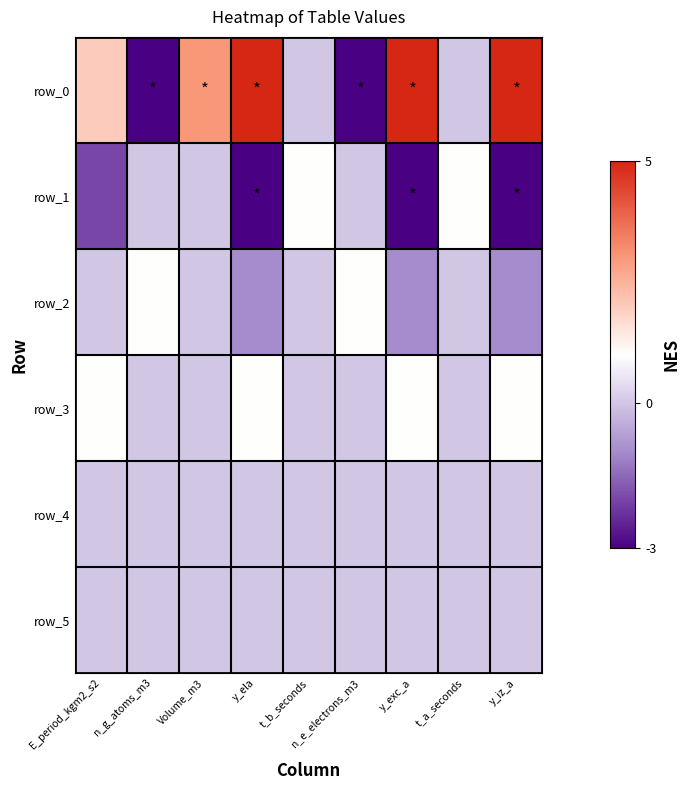

Reading right to left, list all the values displayed in this chart.

row_0: 5	0	5	-3	0	5	3	-3	2
row_1: -3	1	-3	0	1	-3	0	0	-2
row_2: -1	0	-1	1	0	-1	0	1	0
row_3: 1	0	1	0	0	1	0	0	1
row_4: 0	0	0	0	0	0	0	0	0
row_5: 0	0	0	0	0	0	0	0	0